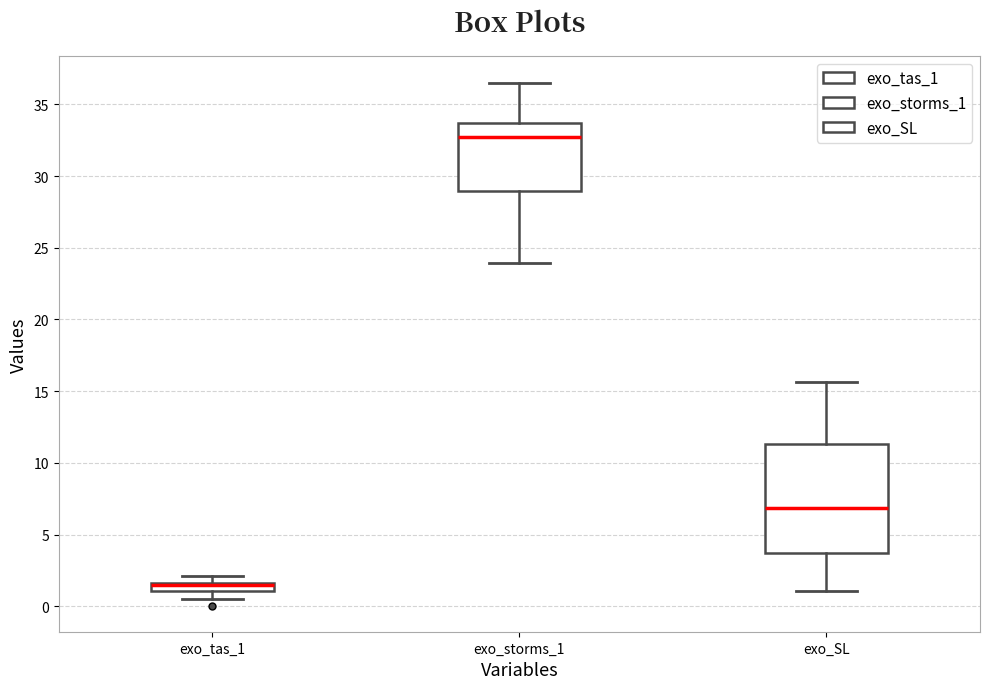

Where is the lower edge of the box for exo_tas_1 on the y-axis? The values are not printed on the chart, so give them approximately, as read against the axis.

1.0